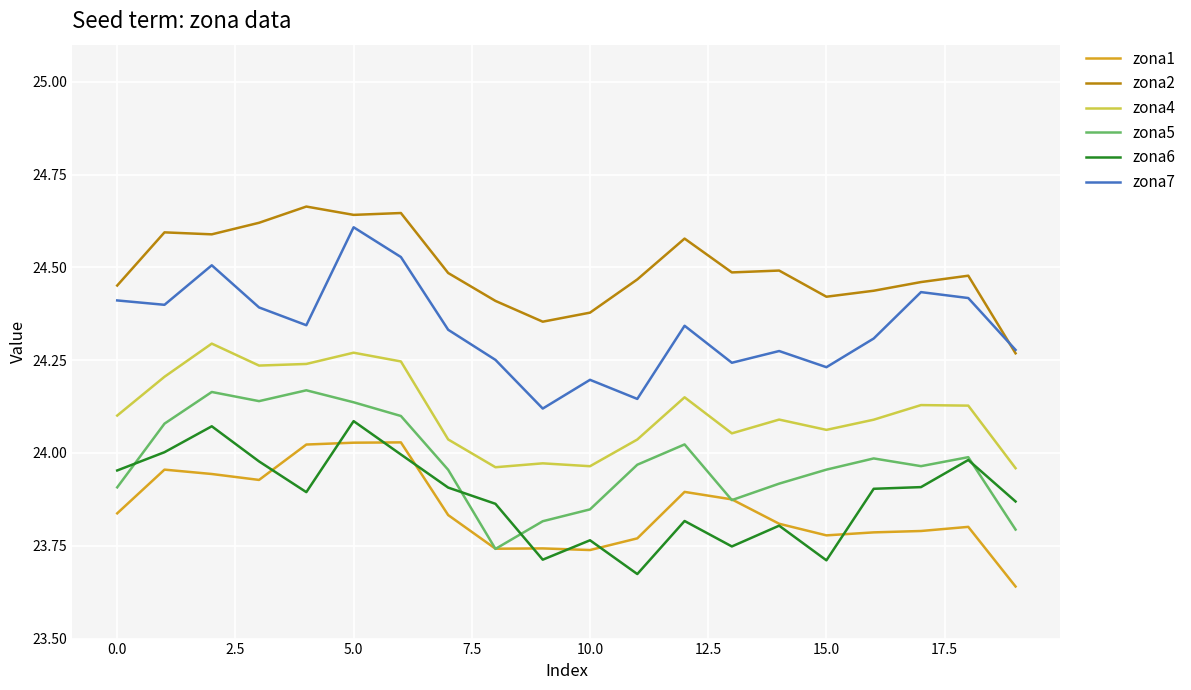

Which series has the largest total across all categories?

zona2